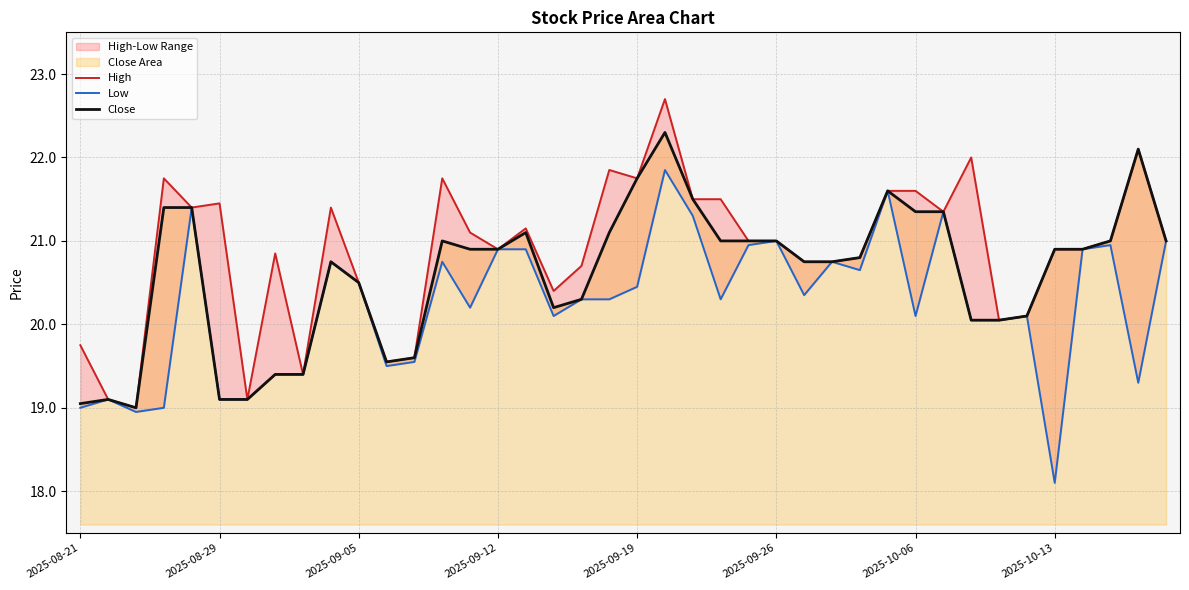

What is the minimum value for Close?

19.0